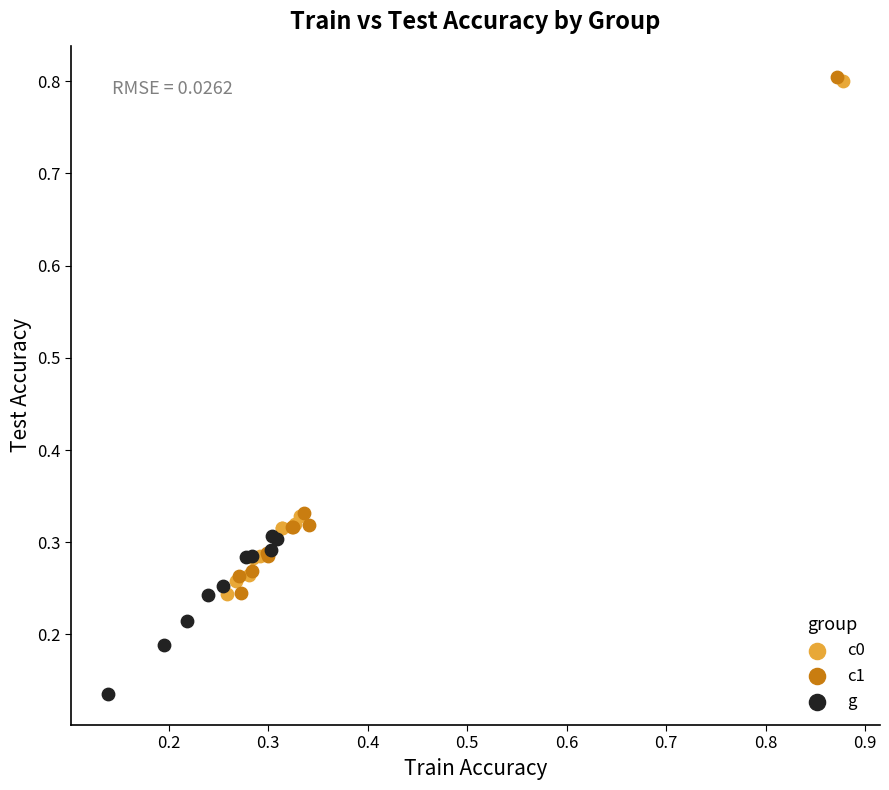

Which series reaches the minimum Y coordinate?

g